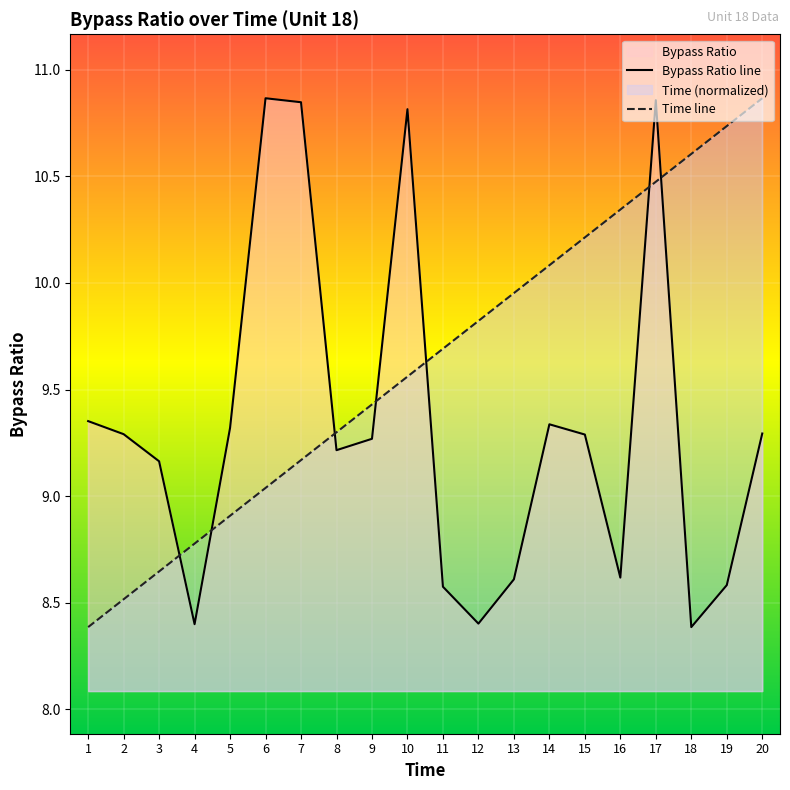

What is the average value of the Mean Bypass Ratio series?

9.3